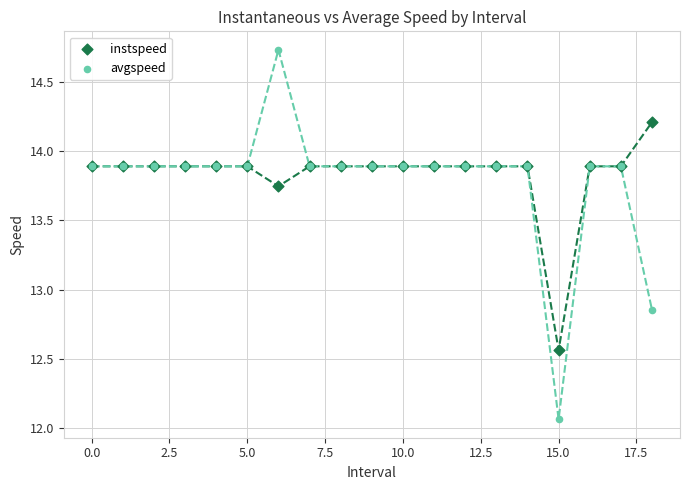

Which series has the largest Y range (max minus min)?

avgspeed